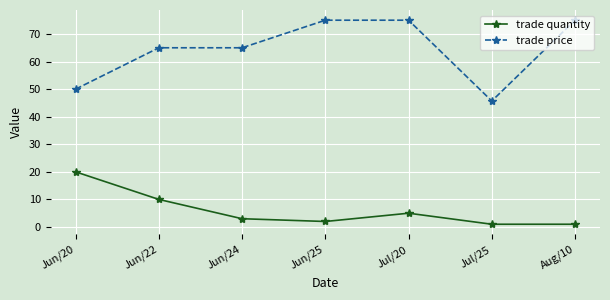

What is the maximum value shown in the chart?

75.0